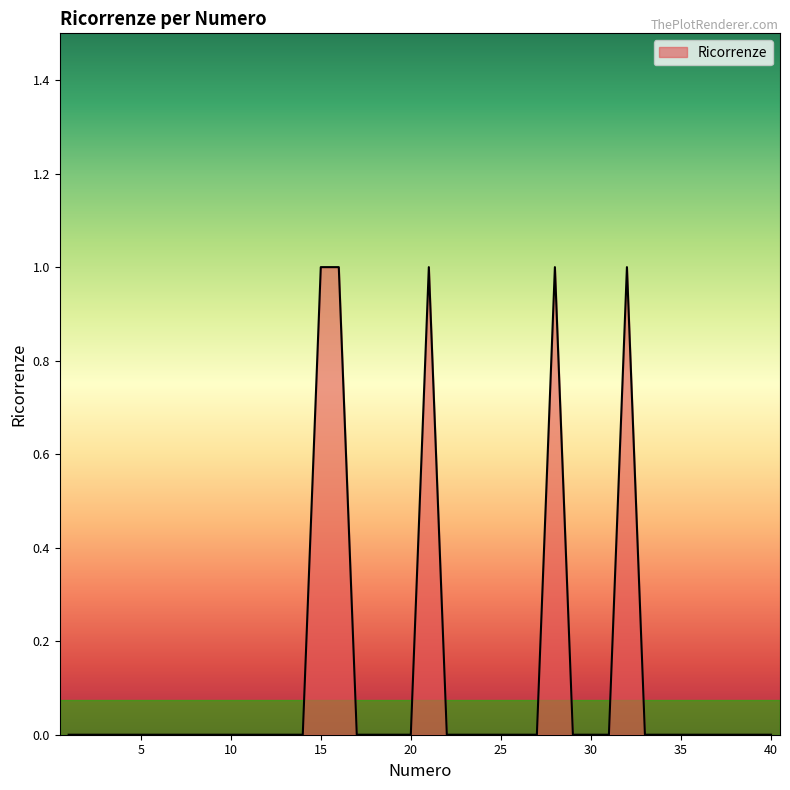

What is the sum of all values?

5